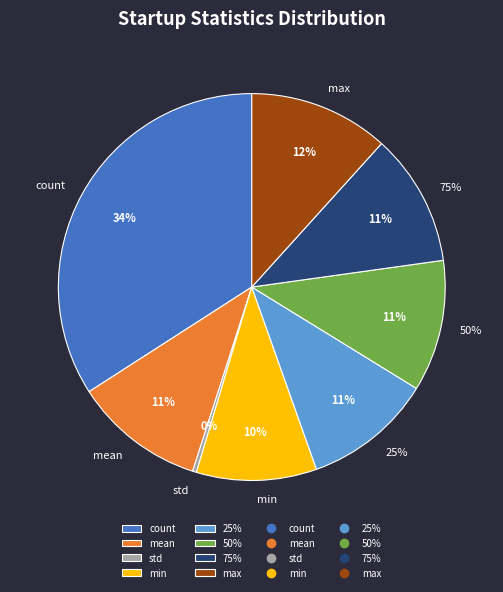

To the nearest percent, what is the average slice percentage?

13%